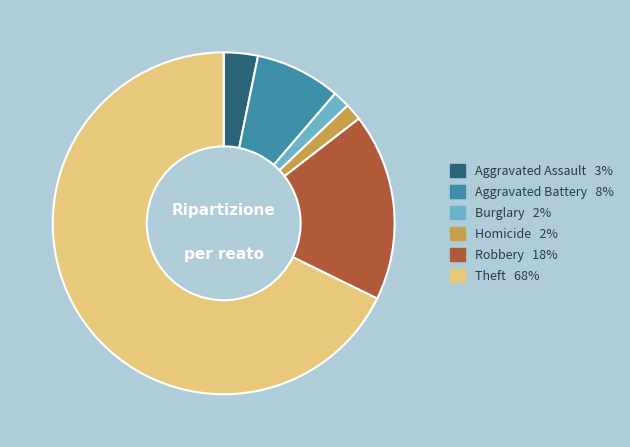

Is there any slice that represents more than half of the pie?

Yes